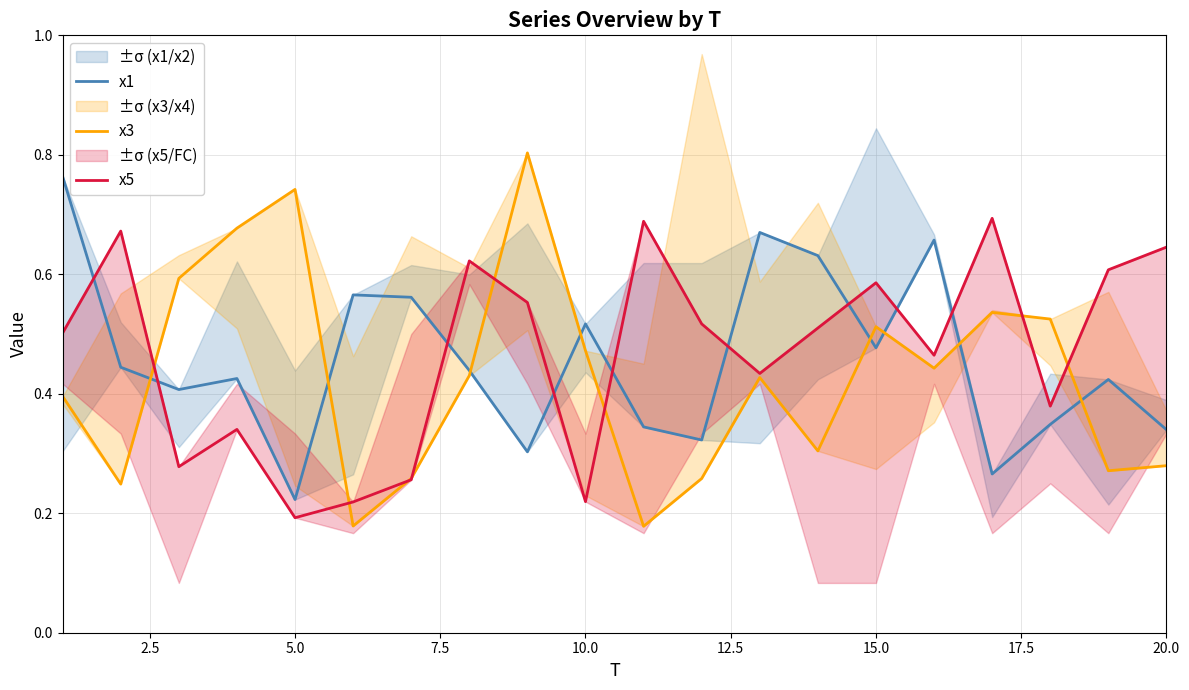

Rank the series by their average value, from highest to lowest.

x5, x1, x3